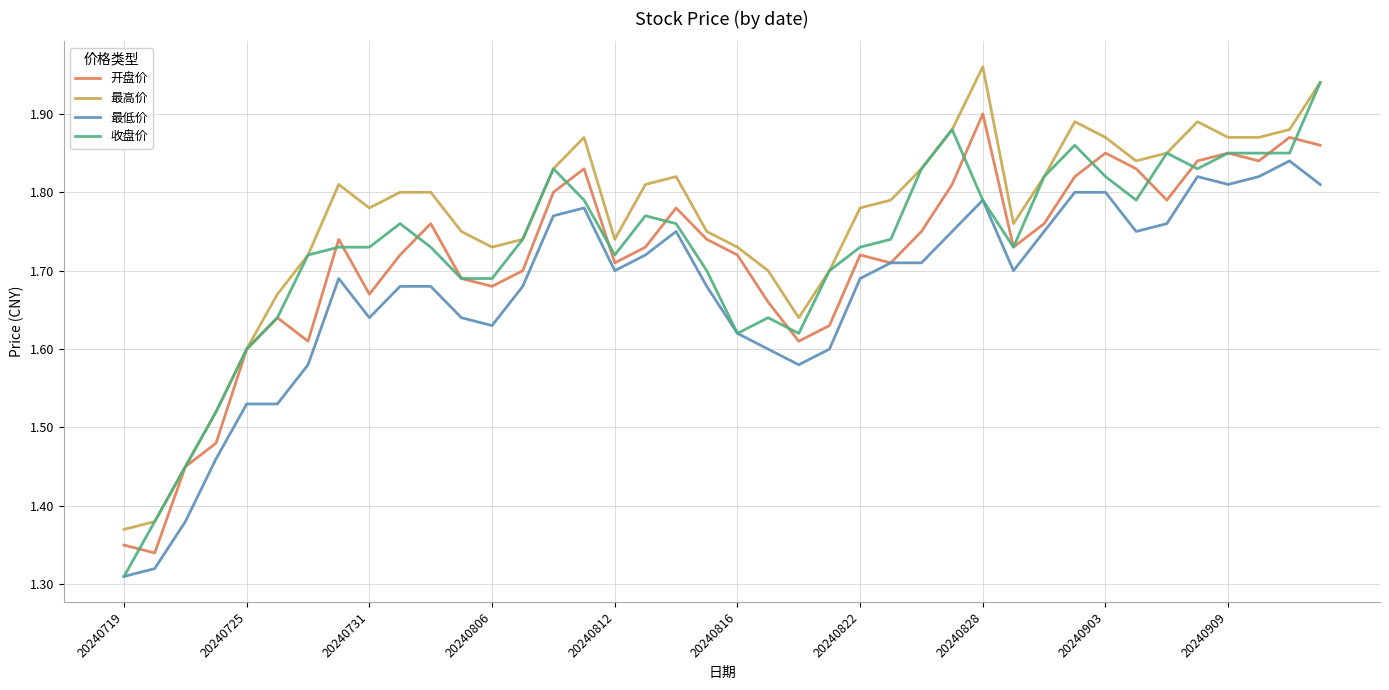

True or false: 最高价 and 最低价 cross at least once.

False